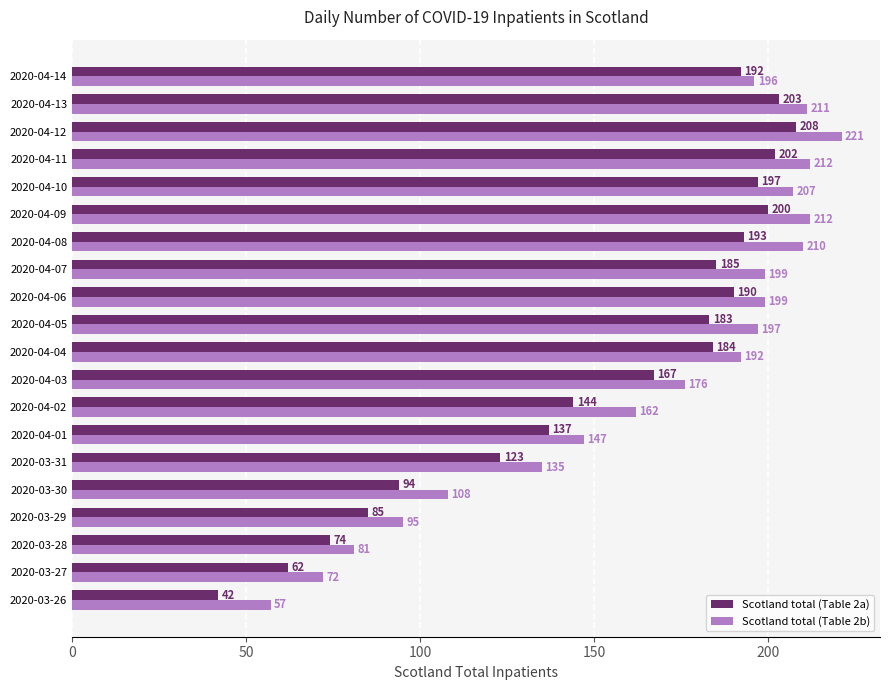

List the series in order of their peak value, lowest first.

Scotland total (Table 2a), Scotland total (Table 2b)